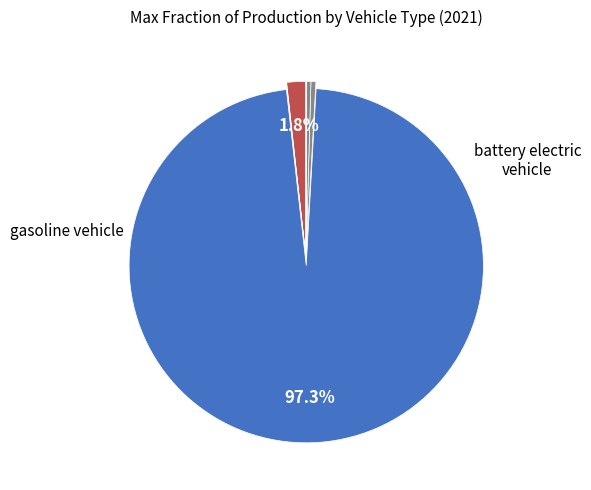

Is there any slice that represents more than half of the pie?

Yes